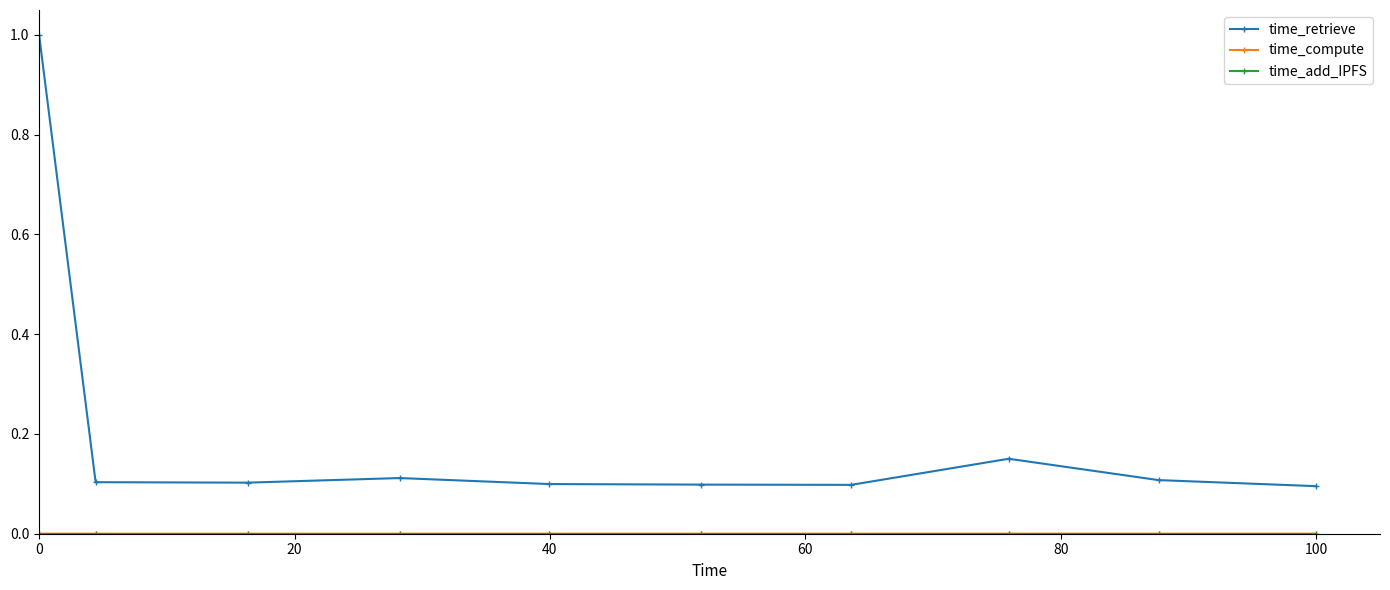

Which series has the largest total across all categories?

time_retrieve